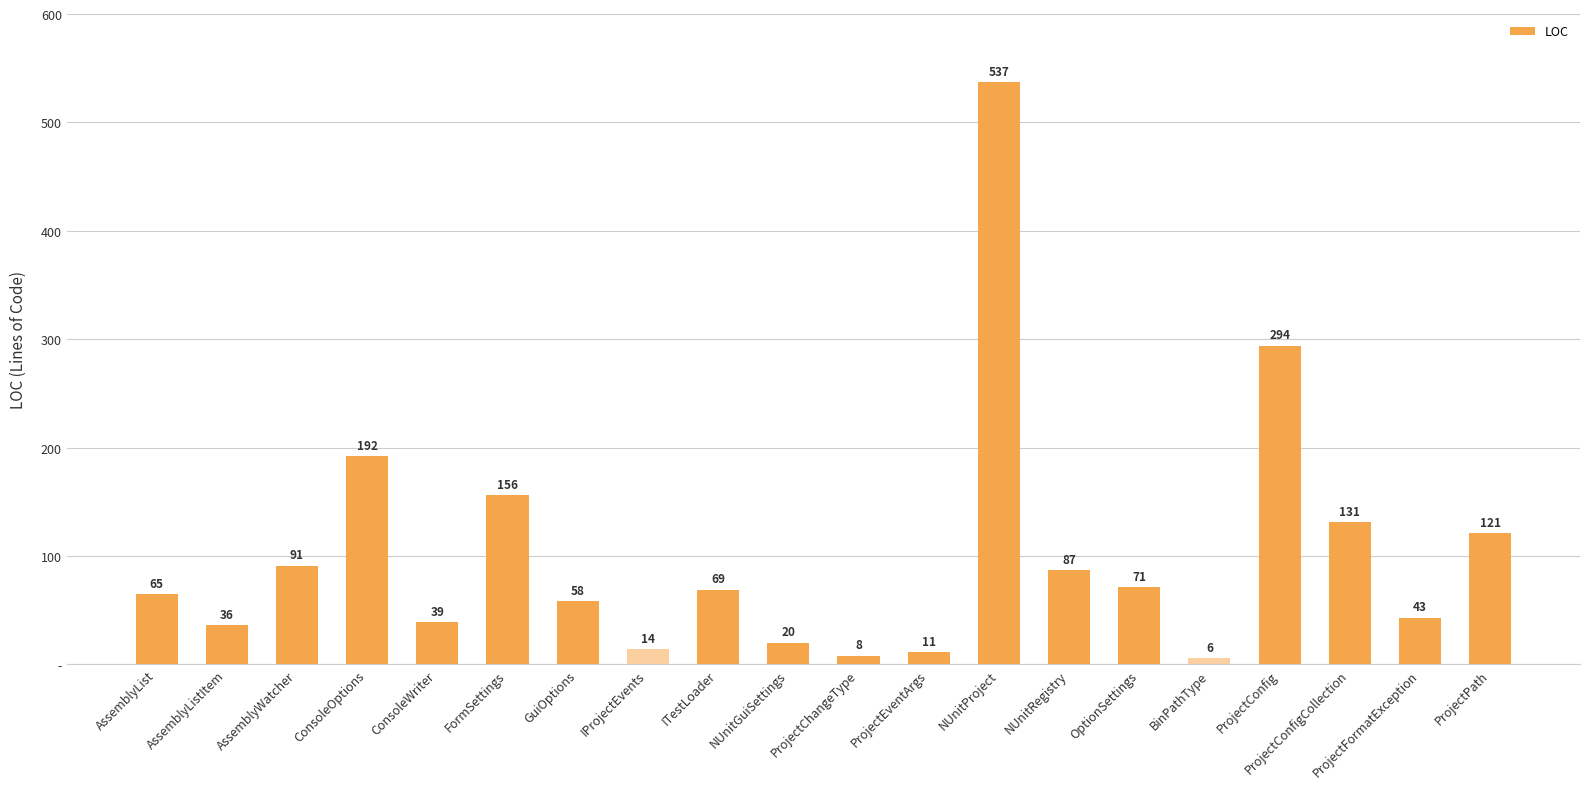

Which category has the highest value across all series?

NUnitProject